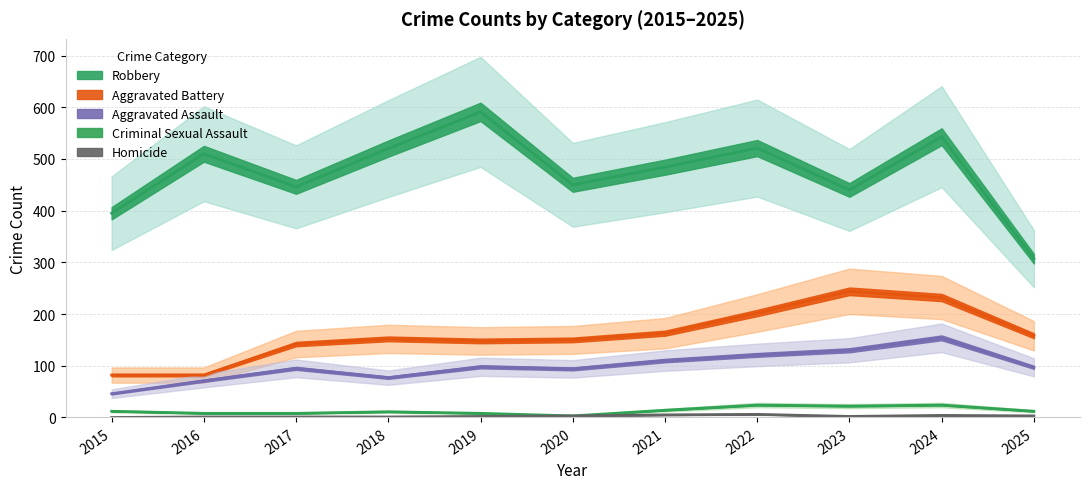

In Robbery, how many points are lower than both neighbors (excluding endpoints)?

3